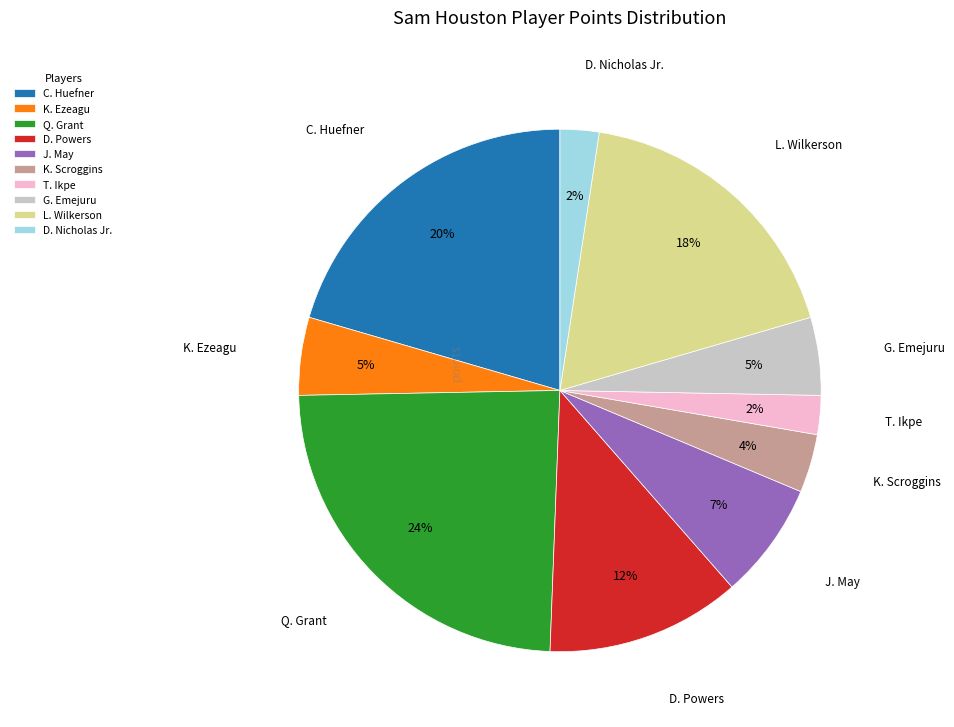

Is the sum of D. Nicholas Jr. and C. Huefner greater than half?

No